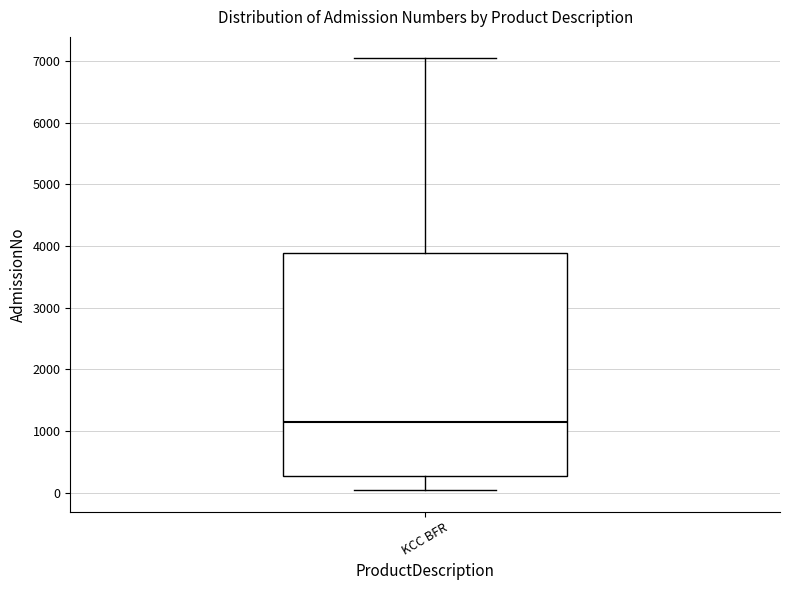

Transcribe this box plot: give where the median line is, the range the box spans, and where the two whiskers end, as read against the y-axis. The values are not printed on the chart, so give them approximately, as read against the axis.

median 1100, box 300 to 3900, whiskers 0 to 7000